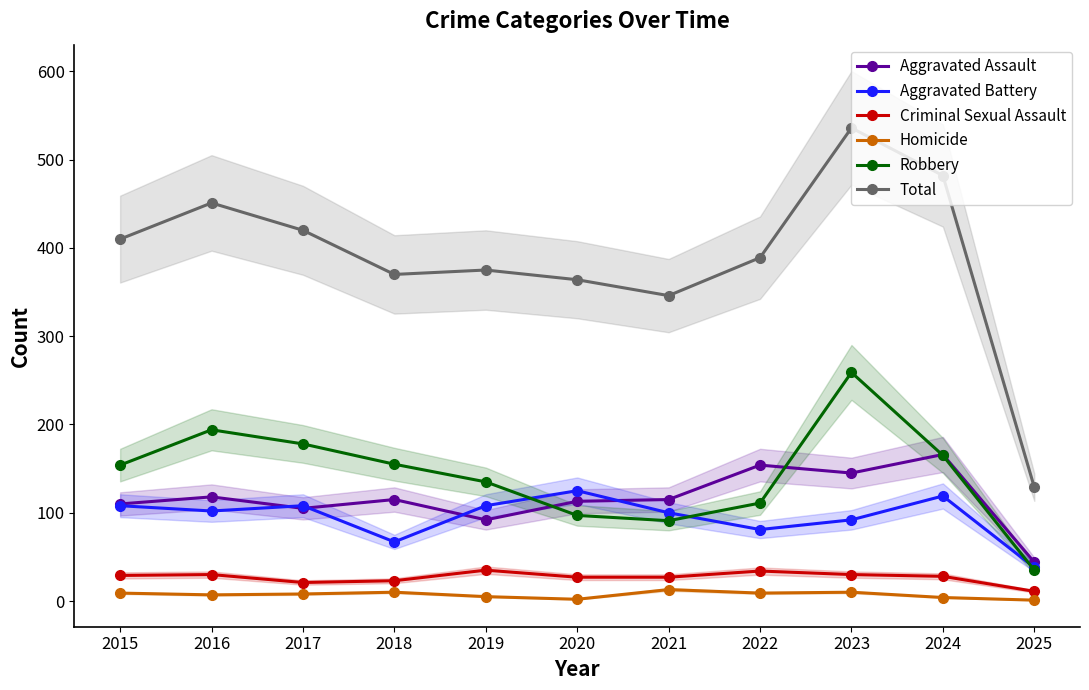

At which category does Total reach its first local peak?

2016